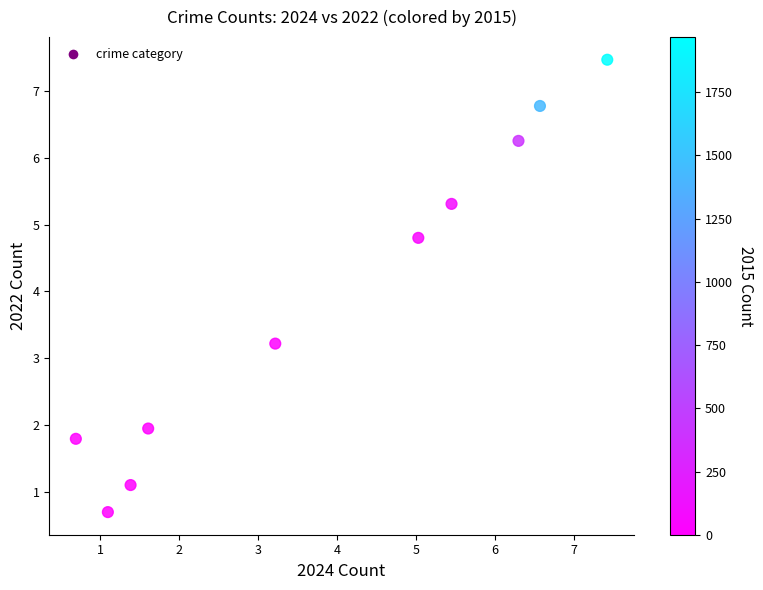

What is the range of X values (max minus min)?

6.7